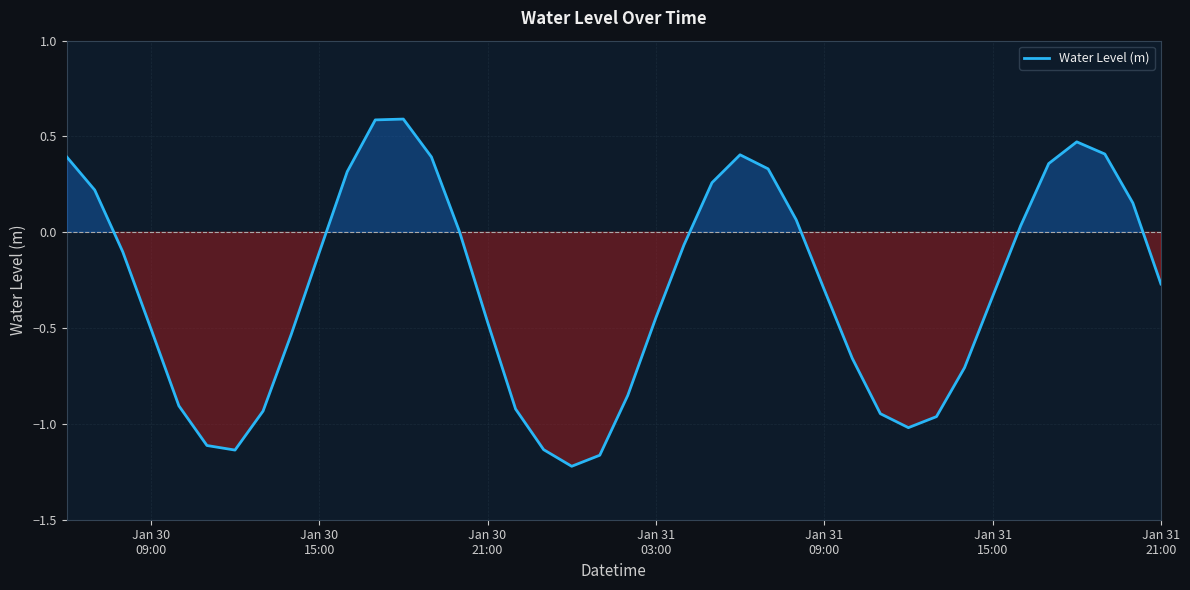

What is the maximum value shown in the chart?

0.6